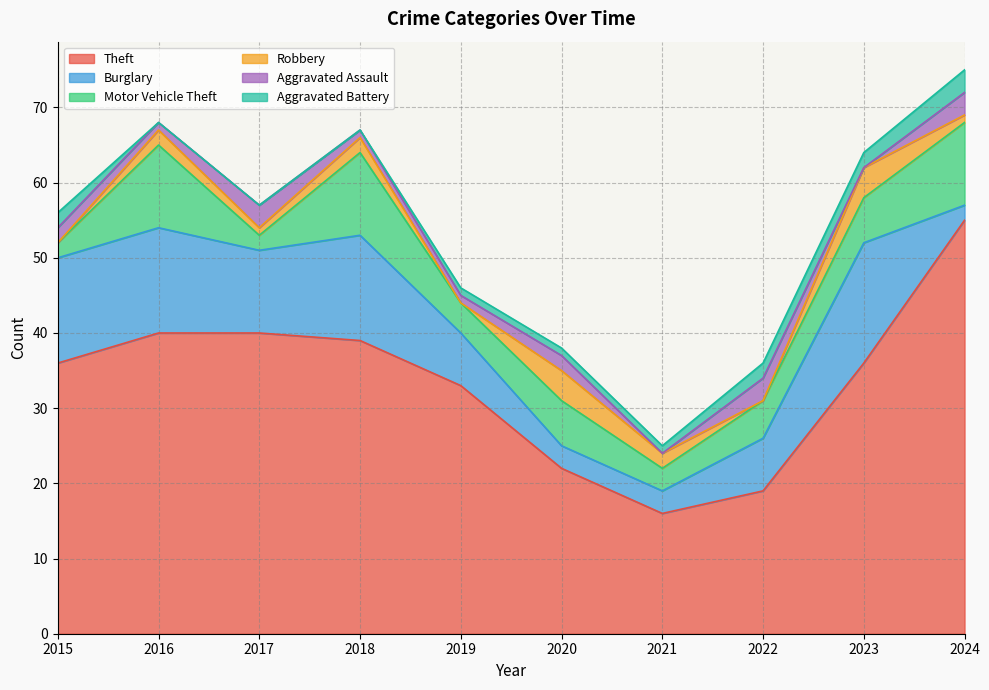

How many lines are shown in the chart?

6